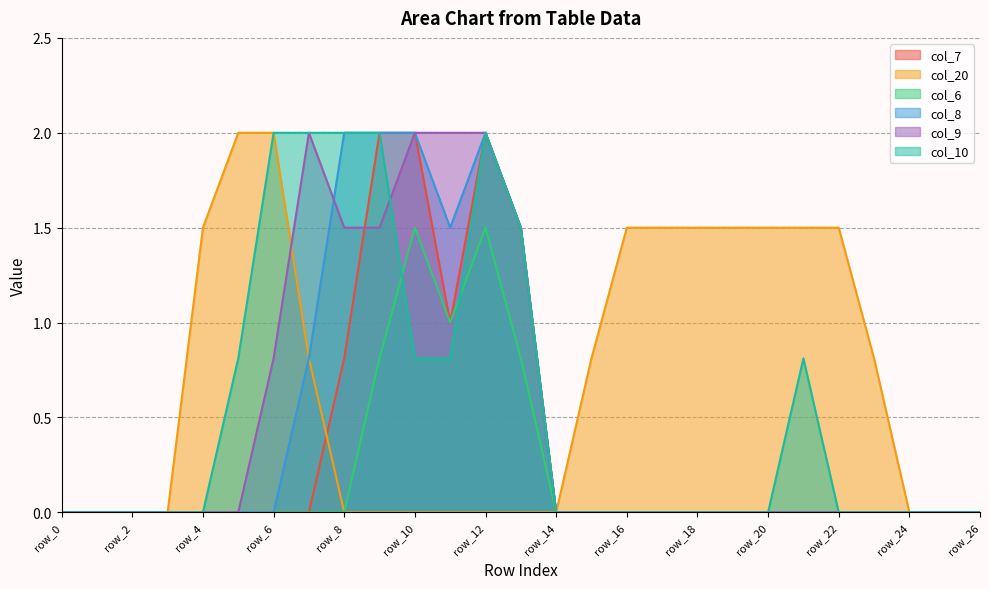

Reading left to right, list all the values displayed in this chart.

col_7: row_0=0.0	row_1=0.0	row_2=0.0	row_3=0.0	row_4=0.0	row_5=0.0	row_6=0.0	row_7=0.0	row_8=0.8	row_9=2.0	row_10=2.0	row_11=1.0	row_12=2.0	row_13=1.5	row_14=0.0	row_15=0.0	row_16=0.0	row_17=0.0	row_18=0.0	row_19=0.0	row_20=0.0	row_21=0.0	row_22=0.0	row_23=0.0	row_24=0.0	row_25=0.0	row_26=0.0
col_20: row_0=0.0	row_1=0.0	row_2=0.0	row_3=0.0	row_4=1.5	row_5=2.0	row_6=2.0	row_7=0.8	row_8=0.0	row_9=0.0	row_10=0.0	row_11=0.0	row_12=0.0	row_13=0.0	row_14=0.0	row_15=0.8	row_16=1.5	row_17=1.5	row_18=1.5	row_19=1.5	row_20=1.5	row_21=1.5	row_22=1.5	row_23=0.8	row_24=0.0	row_25=0.0	row_26=0.0
col_6: row_0=0.0	row_1=0.0	row_2=0.0	row_3=0.0	row_4=0.0	row_5=0.0	row_6=0.0	row_7=0.0	row_8=0.0	row_9=0.8	row_10=1.5	row_11=1.0	row_12=1.5	row_13=0.8	row_14=0.0	row_15=0.0	row_16=0.0	row_17=0.0	row_18=0.0	row_19=0.0	row_20=0.0	row_21=0.0	row_22=0.0	row_23=0.0	row_24=0.0	row_25=0.0	row_26=0.0
col_8: row_0=0.0	row_1=0.0	row_2=0.0	row_3=0.0	row_4=0.0	row_5=0.0	row_6=0.0	row_7=0.8	row_8=2.0	row_9=2.0	row_10=2.0	row_11=1.5	row_12=2.0	row_13=1.5	row_14=0.0	row_15=0.0	row_16=0.0	row_17=0.0	row_18=0.0	row_19=0.0	row_20=0.0	row_21=0.0	row_22=0.0	row_23=0.0	row_24=0.0	row_25=0.0	row_26=0.0
col_9: row_0=0.0	row_1=0.0	row_2=0.0	row_3=0.0	row_4=0.0	row_5=0.0	row_6=0.8	row_7=2.0	row_8=1.5	row_9=1.5	row_10=2.0	row_11=2.0	row_12=2.0	row_13=1.5	row_14=0.0	row_15=0.0	row_16=0.0	row_17=0.0	row_18=0.0	row_19=0.0	row_20=0.0	row_21=0.0	row_22=0.0	row_23=0.0	row_24=0.0	row_25=0.0	row_26=0.0
col_10: row_0=0.0	row_1=0.0	row_2=0.0	row_3=0.0	row_4=0.0	row_5=0.8	row_6=2.0	row_7=2.0	row_8=2.0	row_9=2.0	row_10=0.8	row_11=0.8	row_12=2.0	row_13=1.5	row_14=0.0	row_15=0.0	row_16=0.0	row_17=0.0	row_18=0.0	row_19=0.0	row_20=0.0	row_21=0.8	row_22=0.0	row_23=0.0	row_24=0.0	row_25=0.0	row_26=0.0